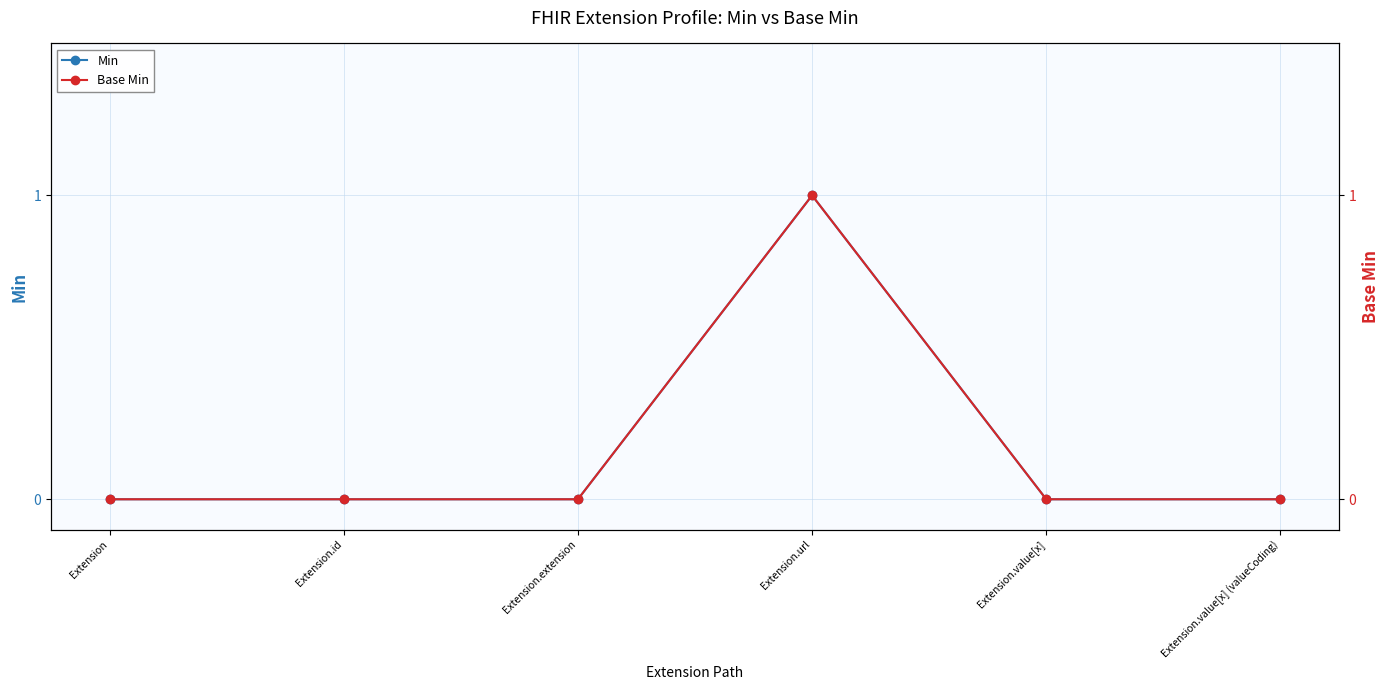

How many Base Min values are between 0 and 1?

6